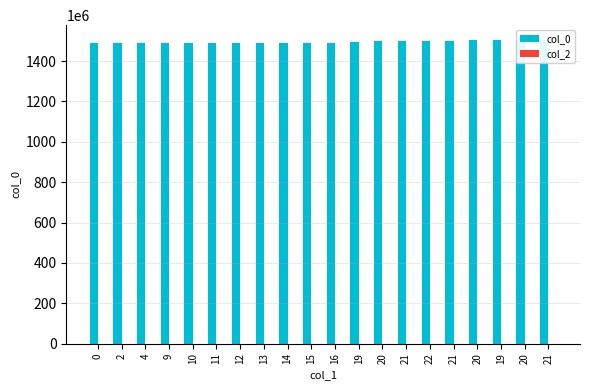

Count the number of categories in the chart.

20